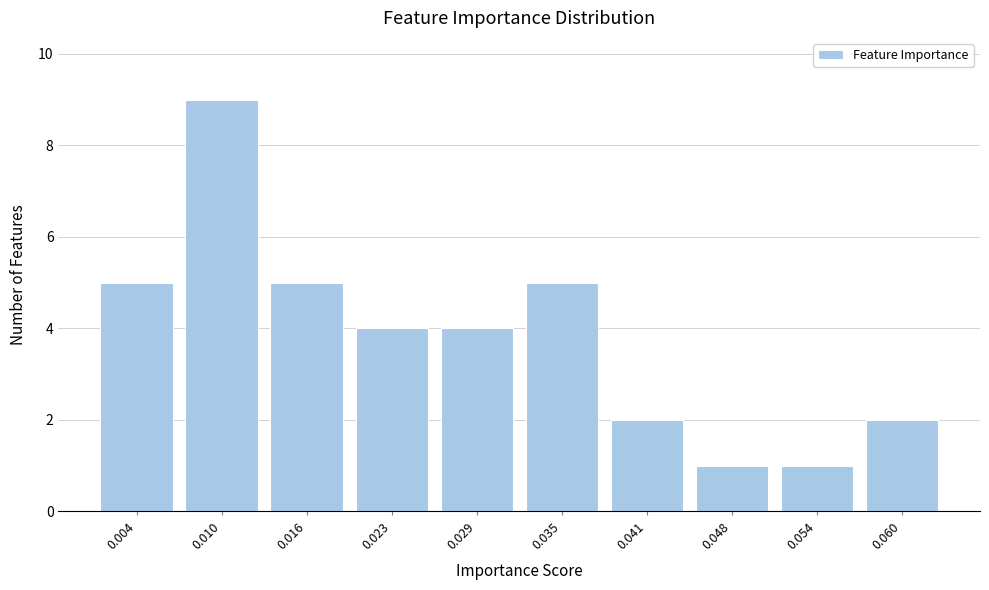

Reading right to left, what are all the values shown in this chart?

0.060=2	0.054=1	0.048=1	0.041=2	0.035=5	0.029=4	0.023=4	0.016=5	0.010=9	0.004=5